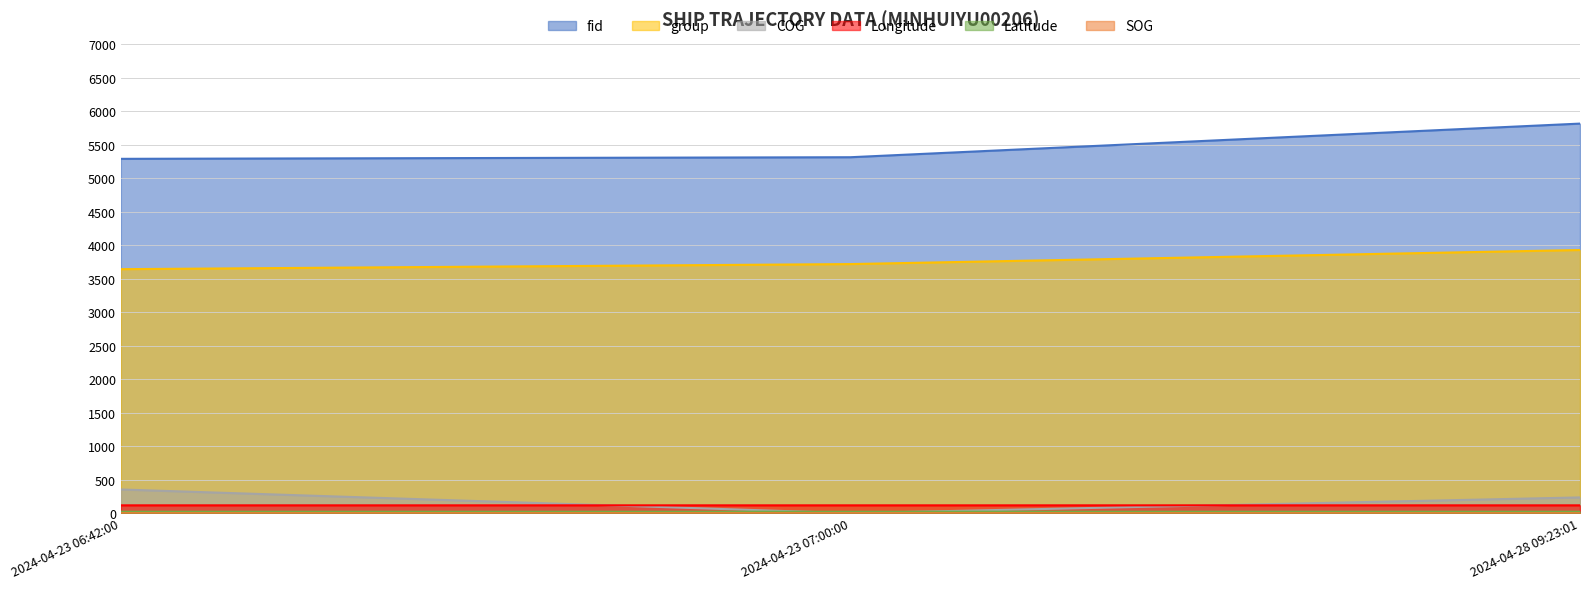

At how many categories does at least one series exceed 2378?

3